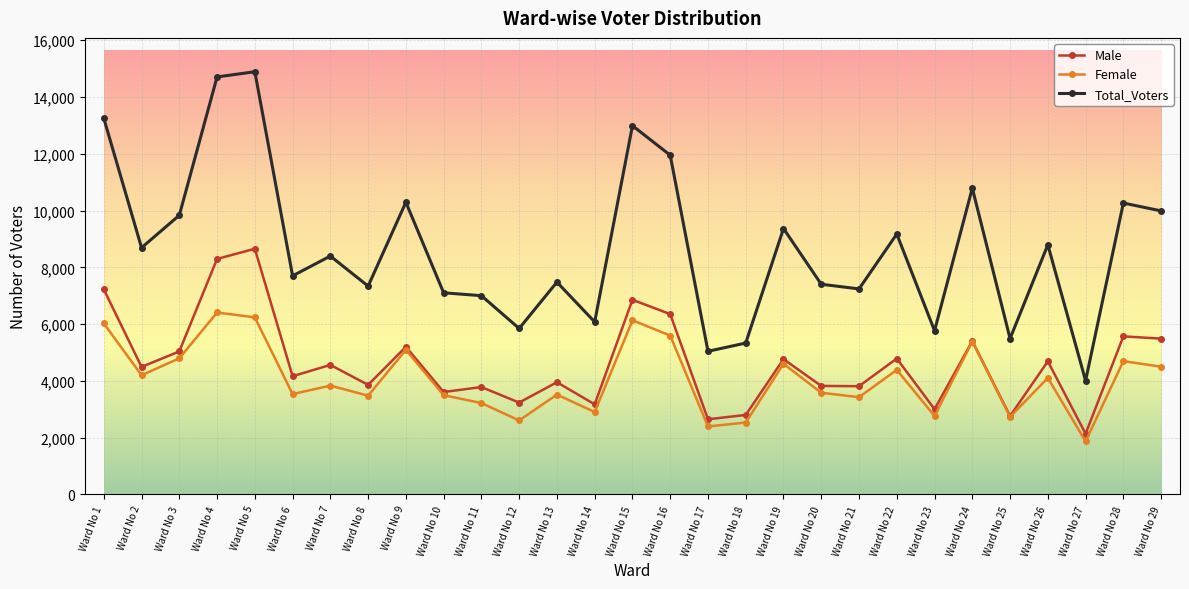

List the series in order of their peak value, highest first.

Total_Voters, Male, Female